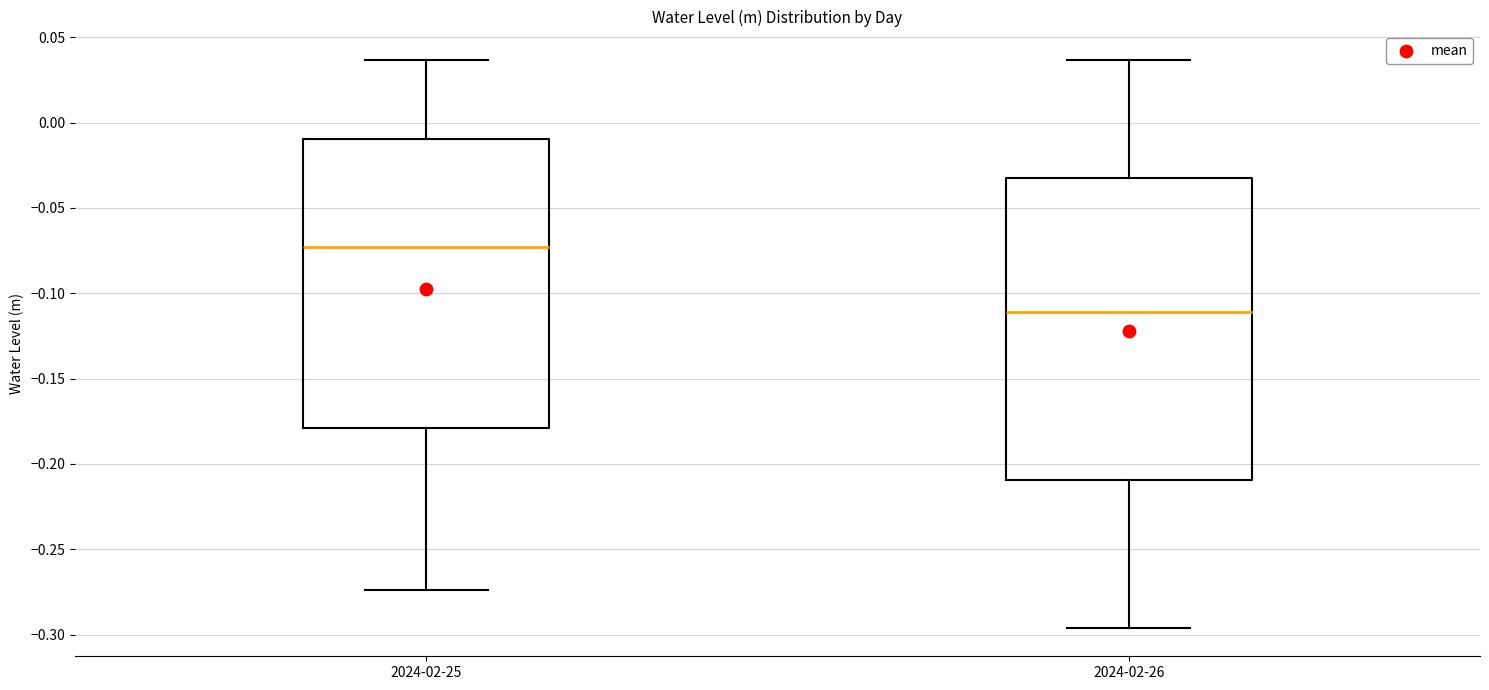

Which box has the highest median line?

2024-02-25